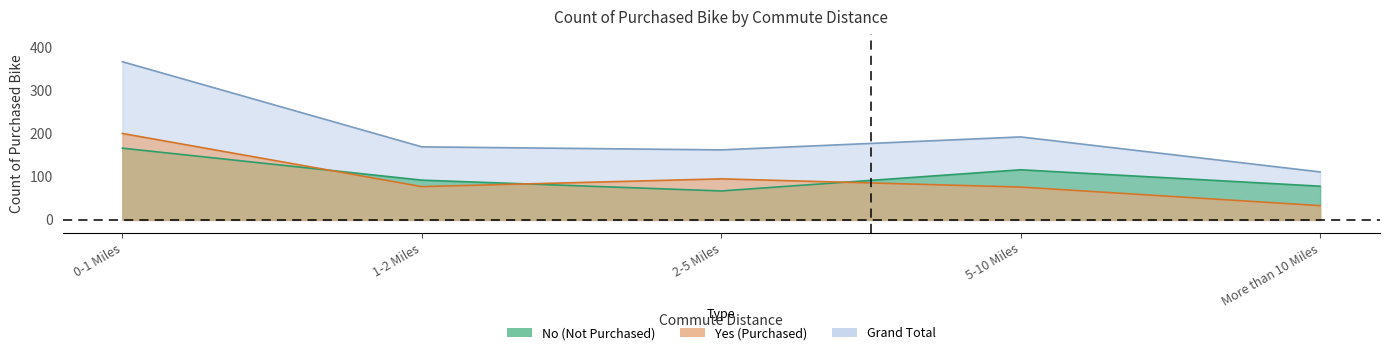

Reading left to right, list all the values displayed in this chart.

No: 0-1 Miles=166	1-2 Miles=92	2-5 Miles=67	5-10 Miles=116	More than 10 Miles=78
Yes: 0-1 Miles=200	1-2 Miles=77	2-5 Miles=95	5-10 Miles=76	More than 10 Miles=33
Grand Total: 0-1 Miles=366	1-2 Miles=169	2-5 Miles=162	5-10 Miles=192	More than 10 Miles=111